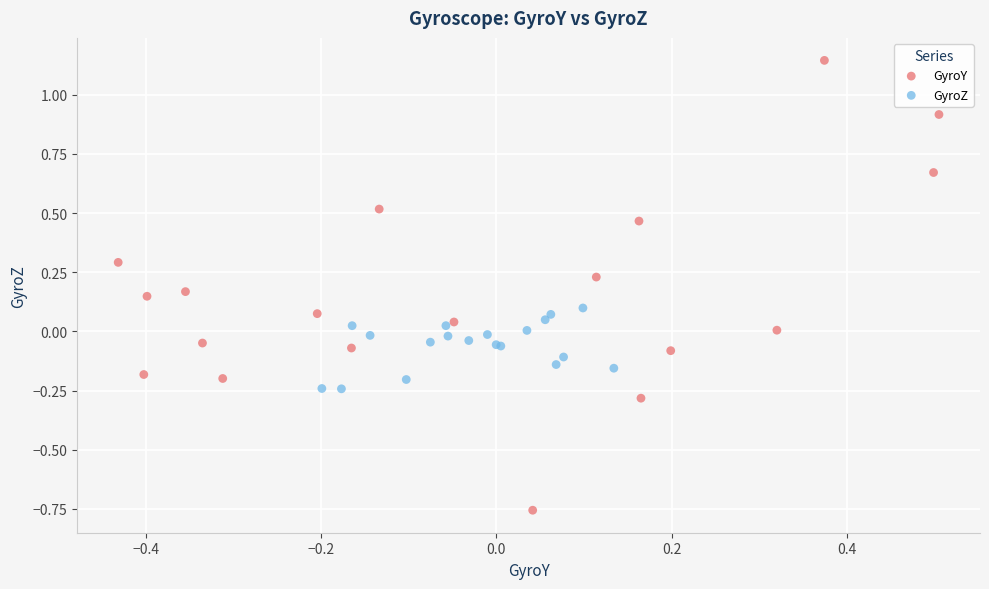

Which series has the widest spread of Y values?

GyroY